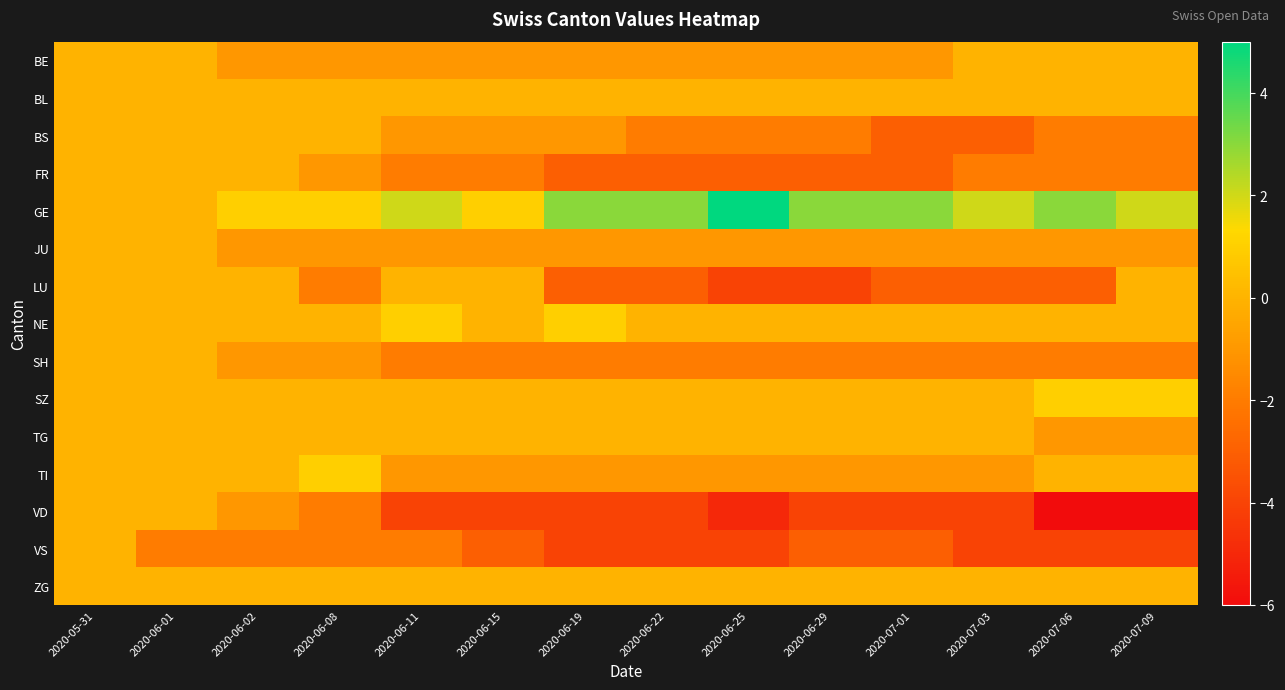

Between 2020-05-31 and 2020-06-01, which series saw the biggest shift?

VS